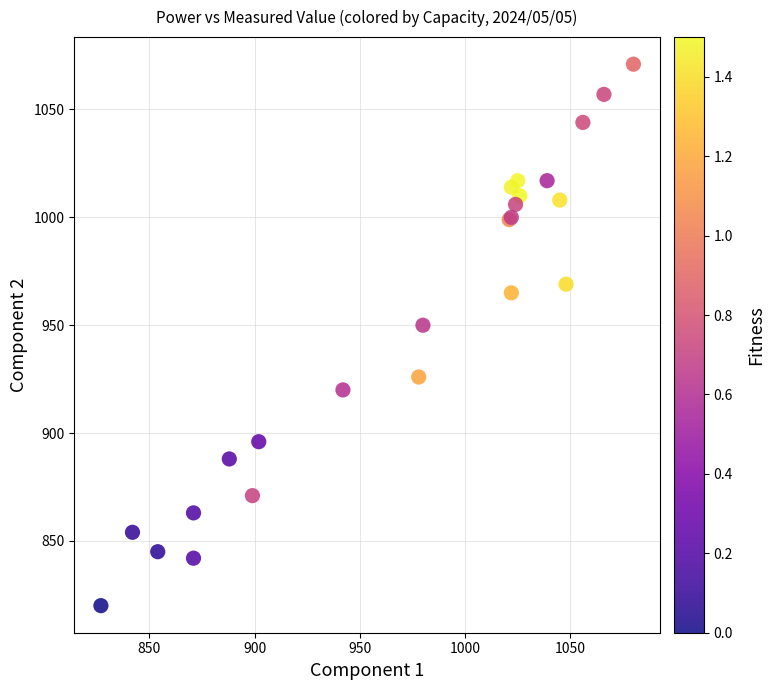

What Y value in the scatter plot is closest to 945?

950